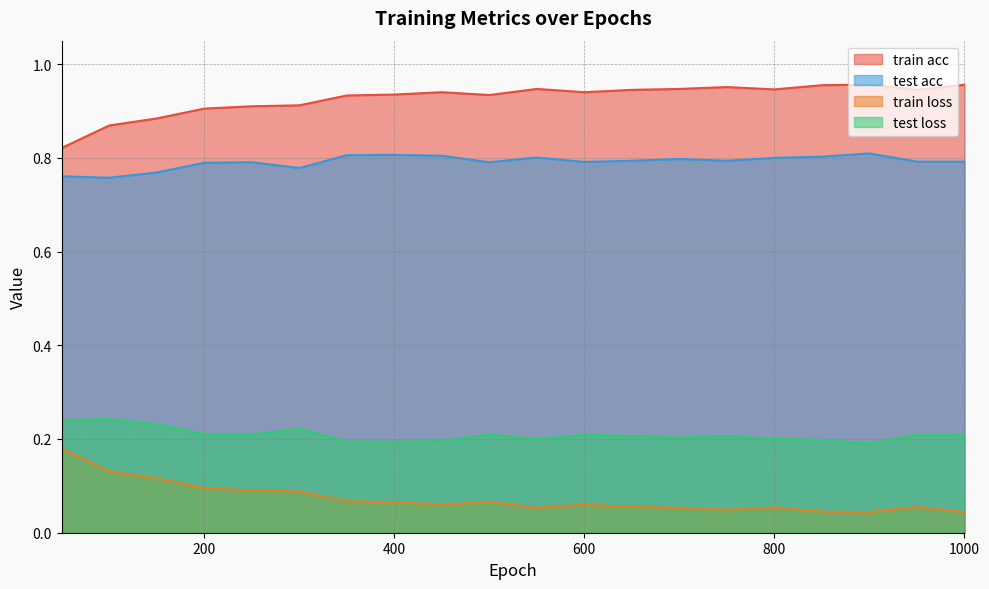

True or false: train acc has more than 0 interior local peaks.

True